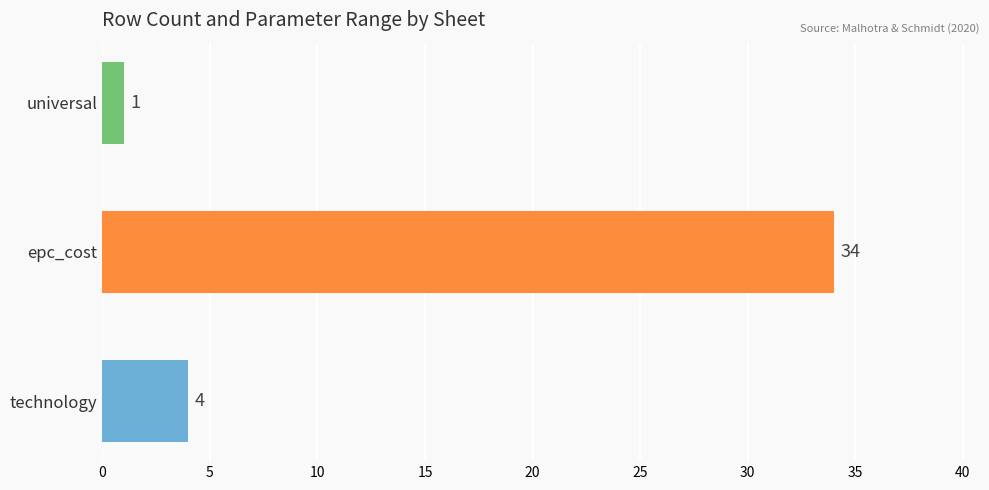

Reading bottom to top, extract all data points from this chart.

4	34	1